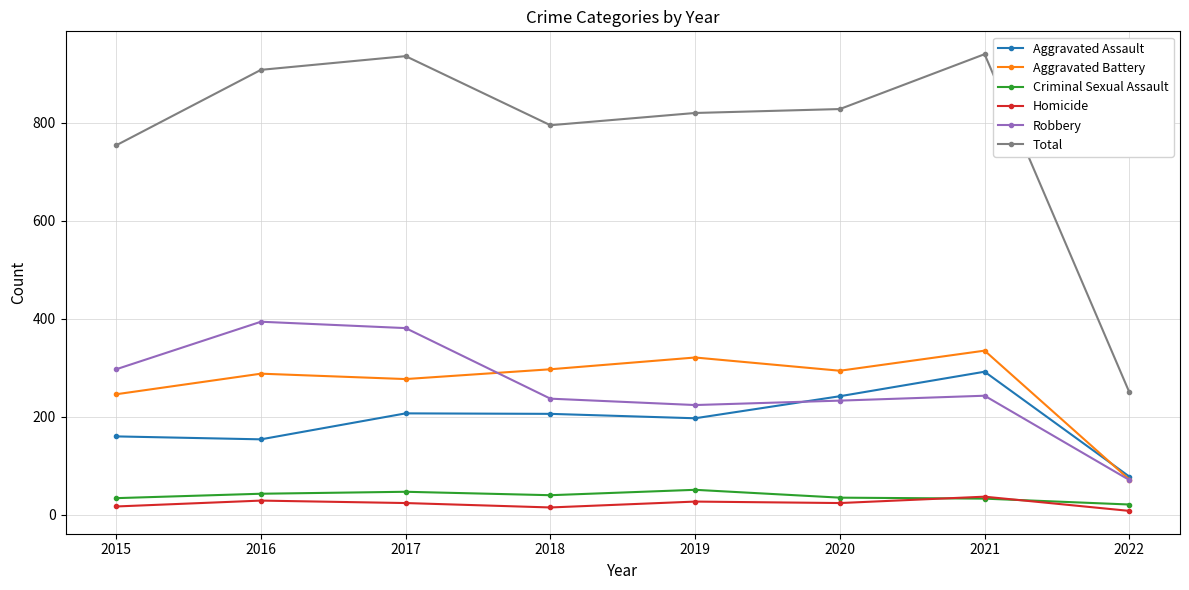

List the series in order of their peak value, highest first.

Total, Robbery, Aggravated Battery, Aggravated Assault, Criminal Sexual Assault, Homicide